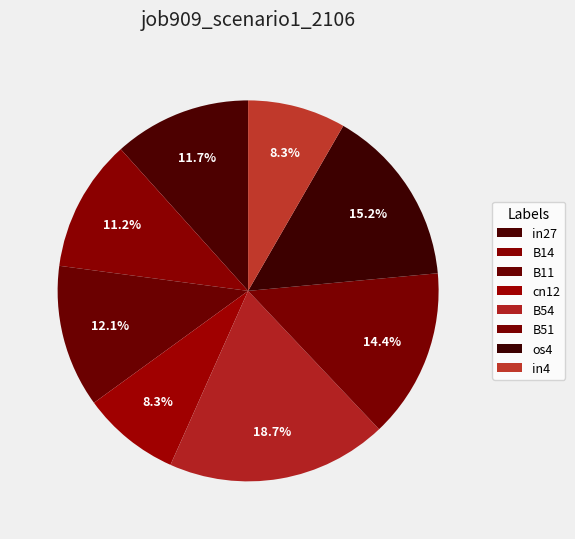

True or false: B14 accounts for 11% of the total.

True